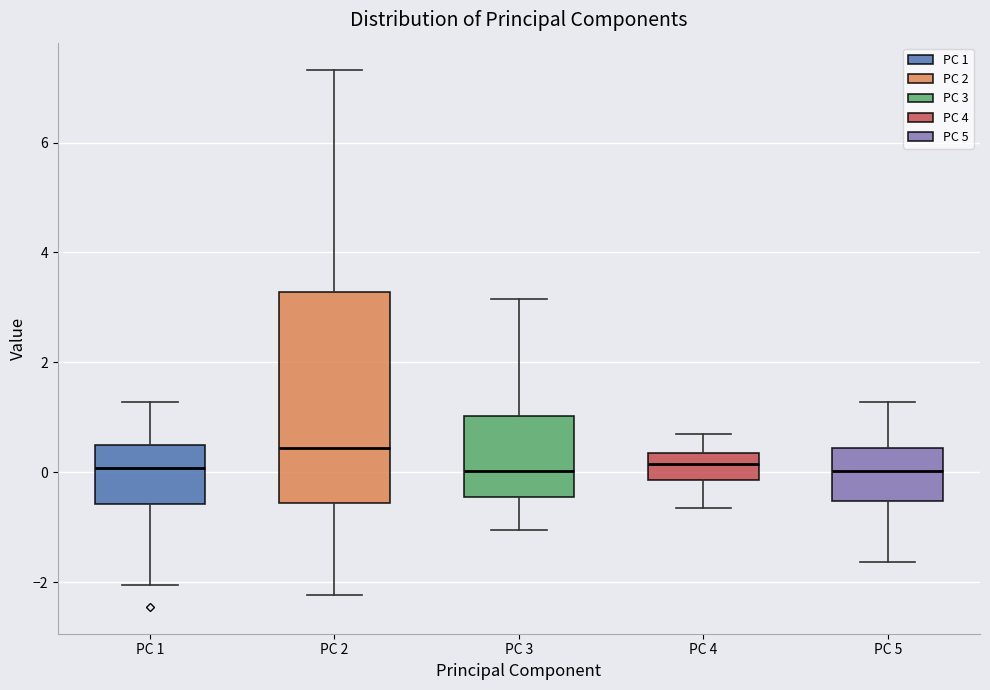

Reading left to right, transcribe this box plot: for each box, give where its median line is, the range the box spans, and where its two whiskers end, as read against the y-axis. The values are not printed on the chart, so give them approximately, as read against the axis.

PC 1: median 0.0, box -0.6 to 0.4, whiskers -2.0 to 1.2
PC 2: median 0.4, box -0.6 to 3.2, whiskers -2.2 to 7.4
PC 3: median 0.0, box -0.4 to 1.0, whiskers -1.0 to 3.2
PC 4: median 0.2, box -0.2 to 0.4, whiskers -0.6 to 0.6
PC 5: median 0.0, box -0.6 to 0.4, whiskers -1.6 to 1.2